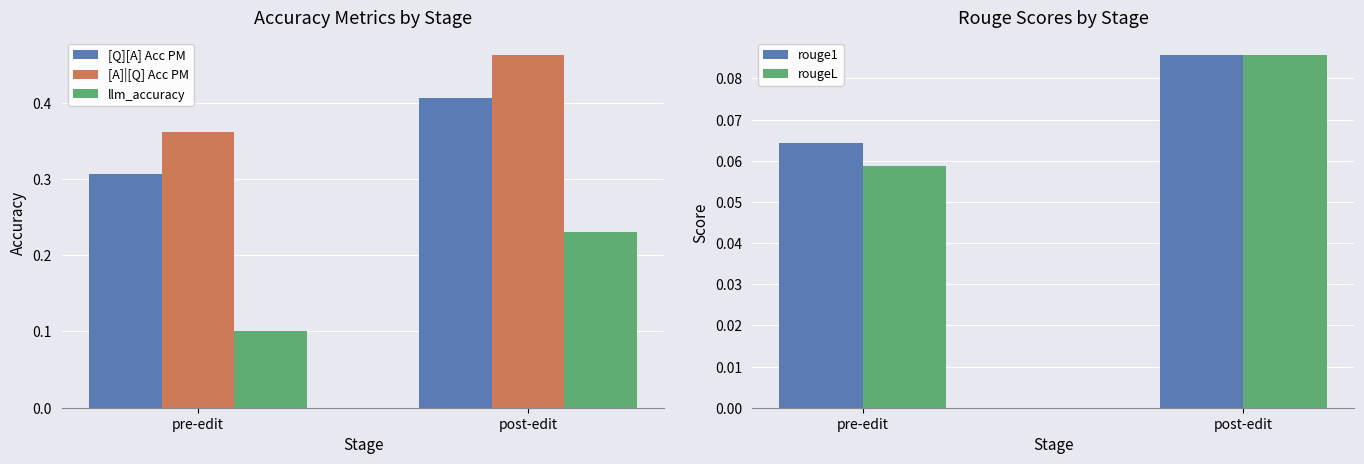

What value does the [A]|[Q] Acc PM series have at post-edit?

0.5